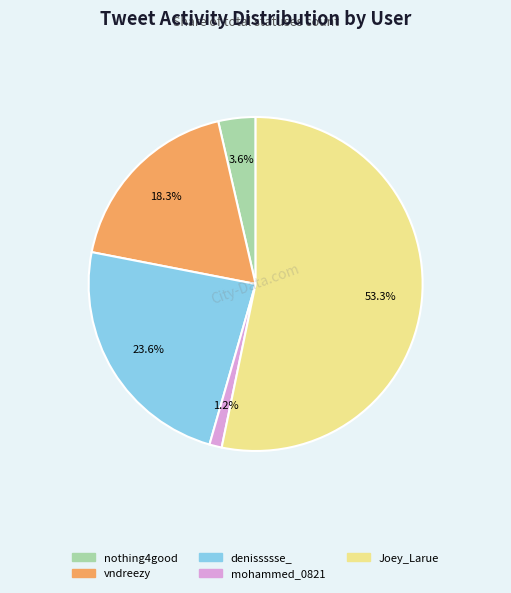

To the nearest percent, what is the average slice percentage?

20%